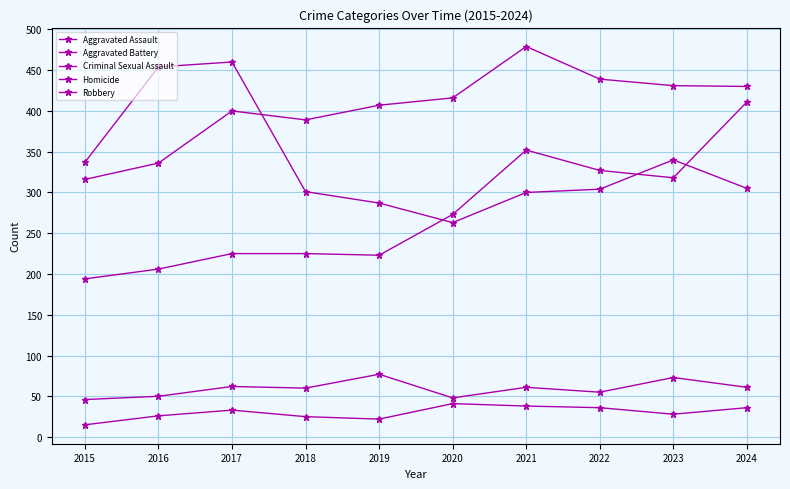

True or false: Criminal Sexual Assault and Homicide cross at least once.

False